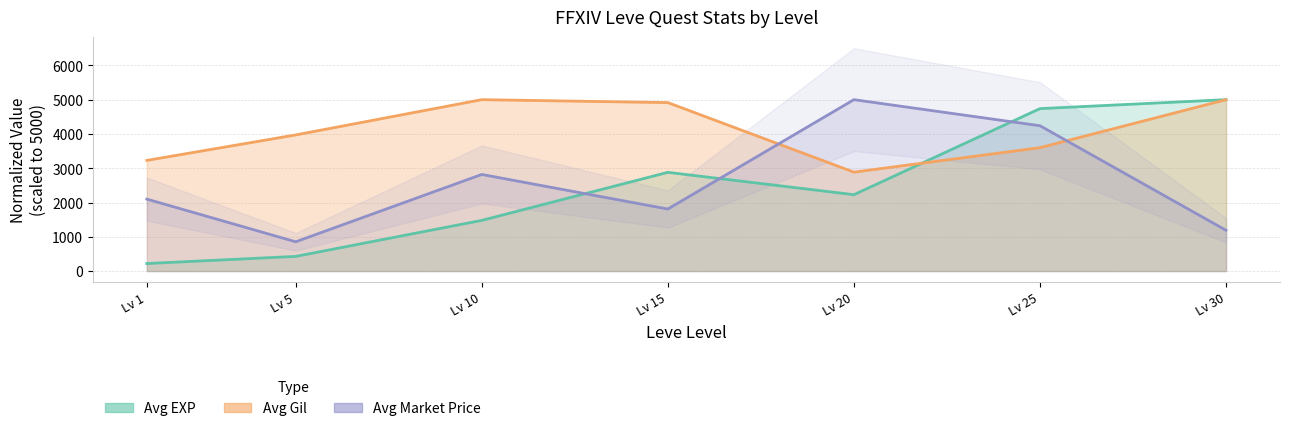

How many interior local valleys does the Avg EXP series have?

1